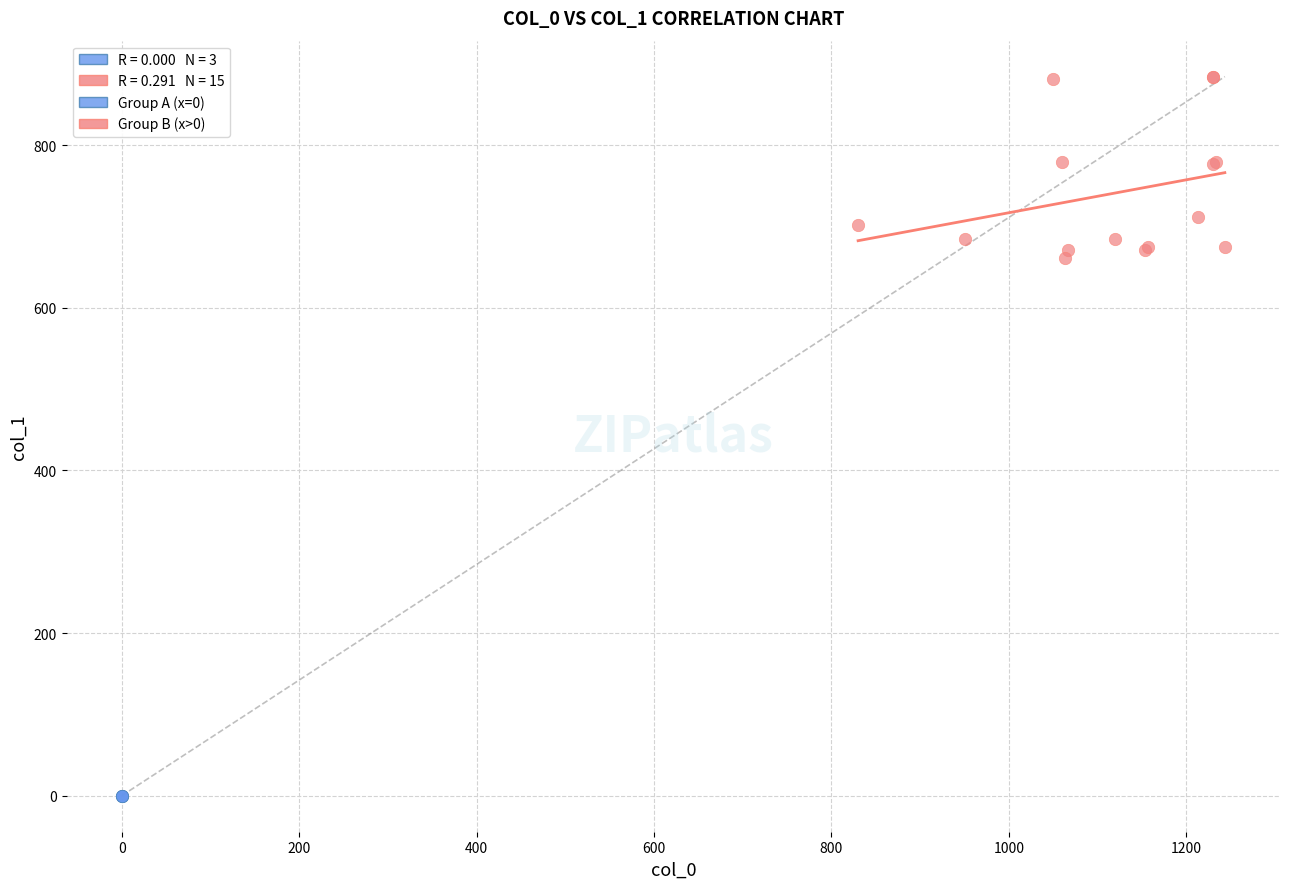

Which series contains the lowest Y value?

Group A (x=0)